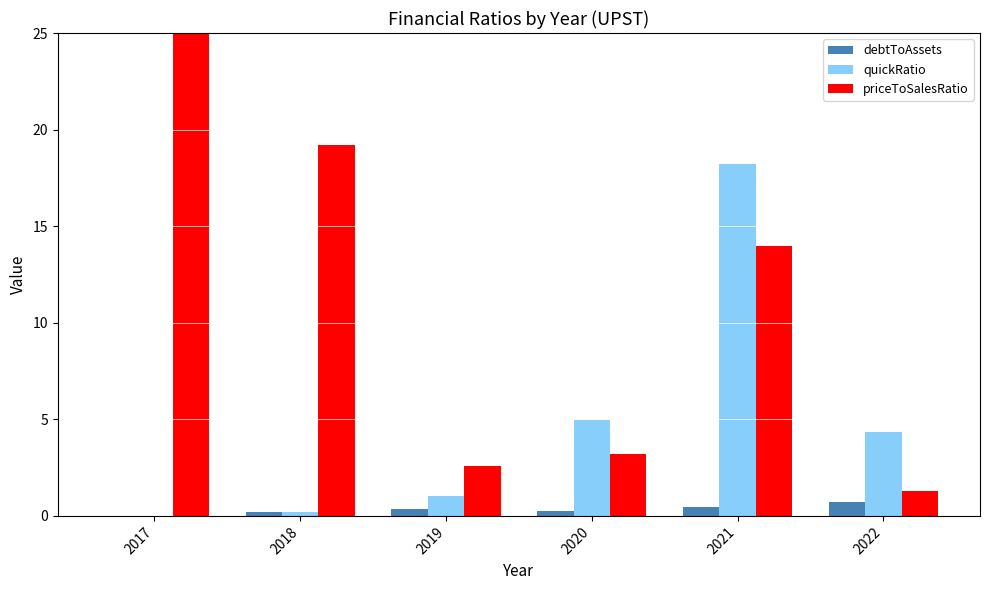

Which series has the largest range (max minus min)?

priceToSalesRatio